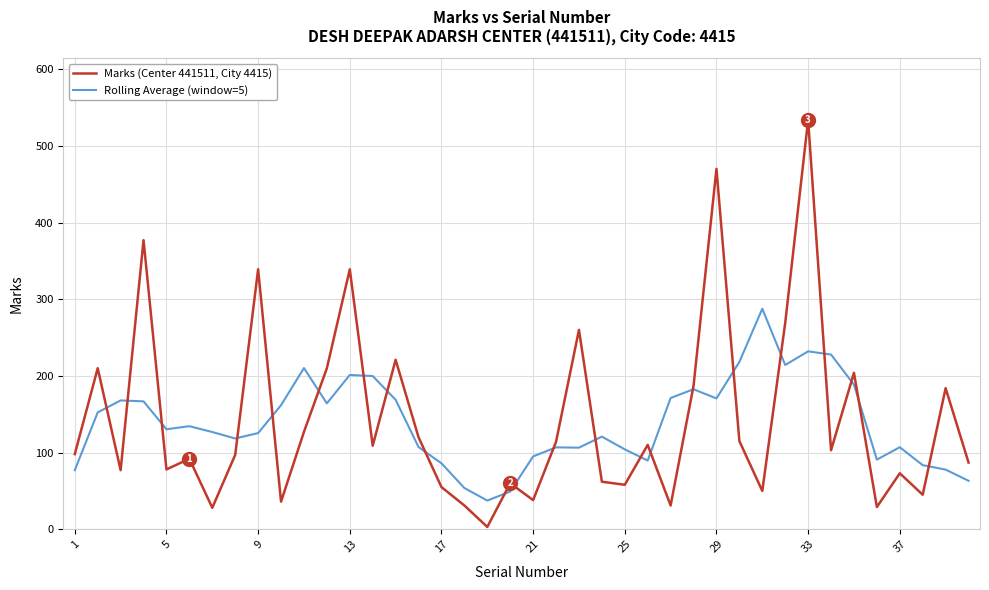

What is the highest value of the Marks (Center 441511, City 4415) series?

534.0